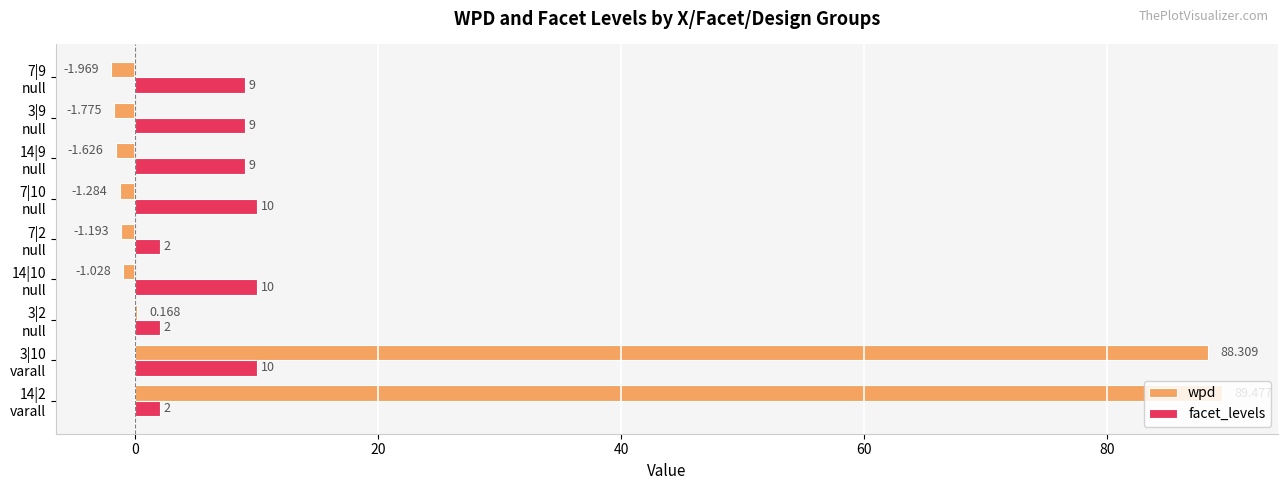

How many categories are shown in the chart?

9